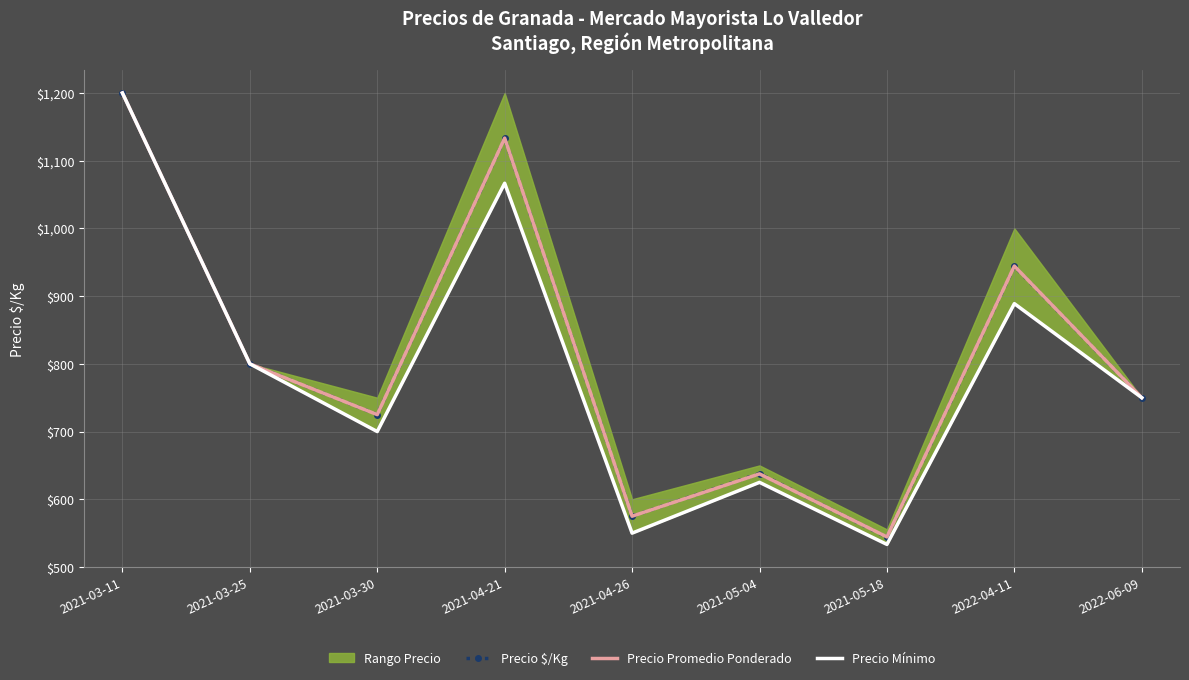

What is the difference between the Precio Promedio Ponderado values at 2021-05-18 and 2021-04-21?

588.9